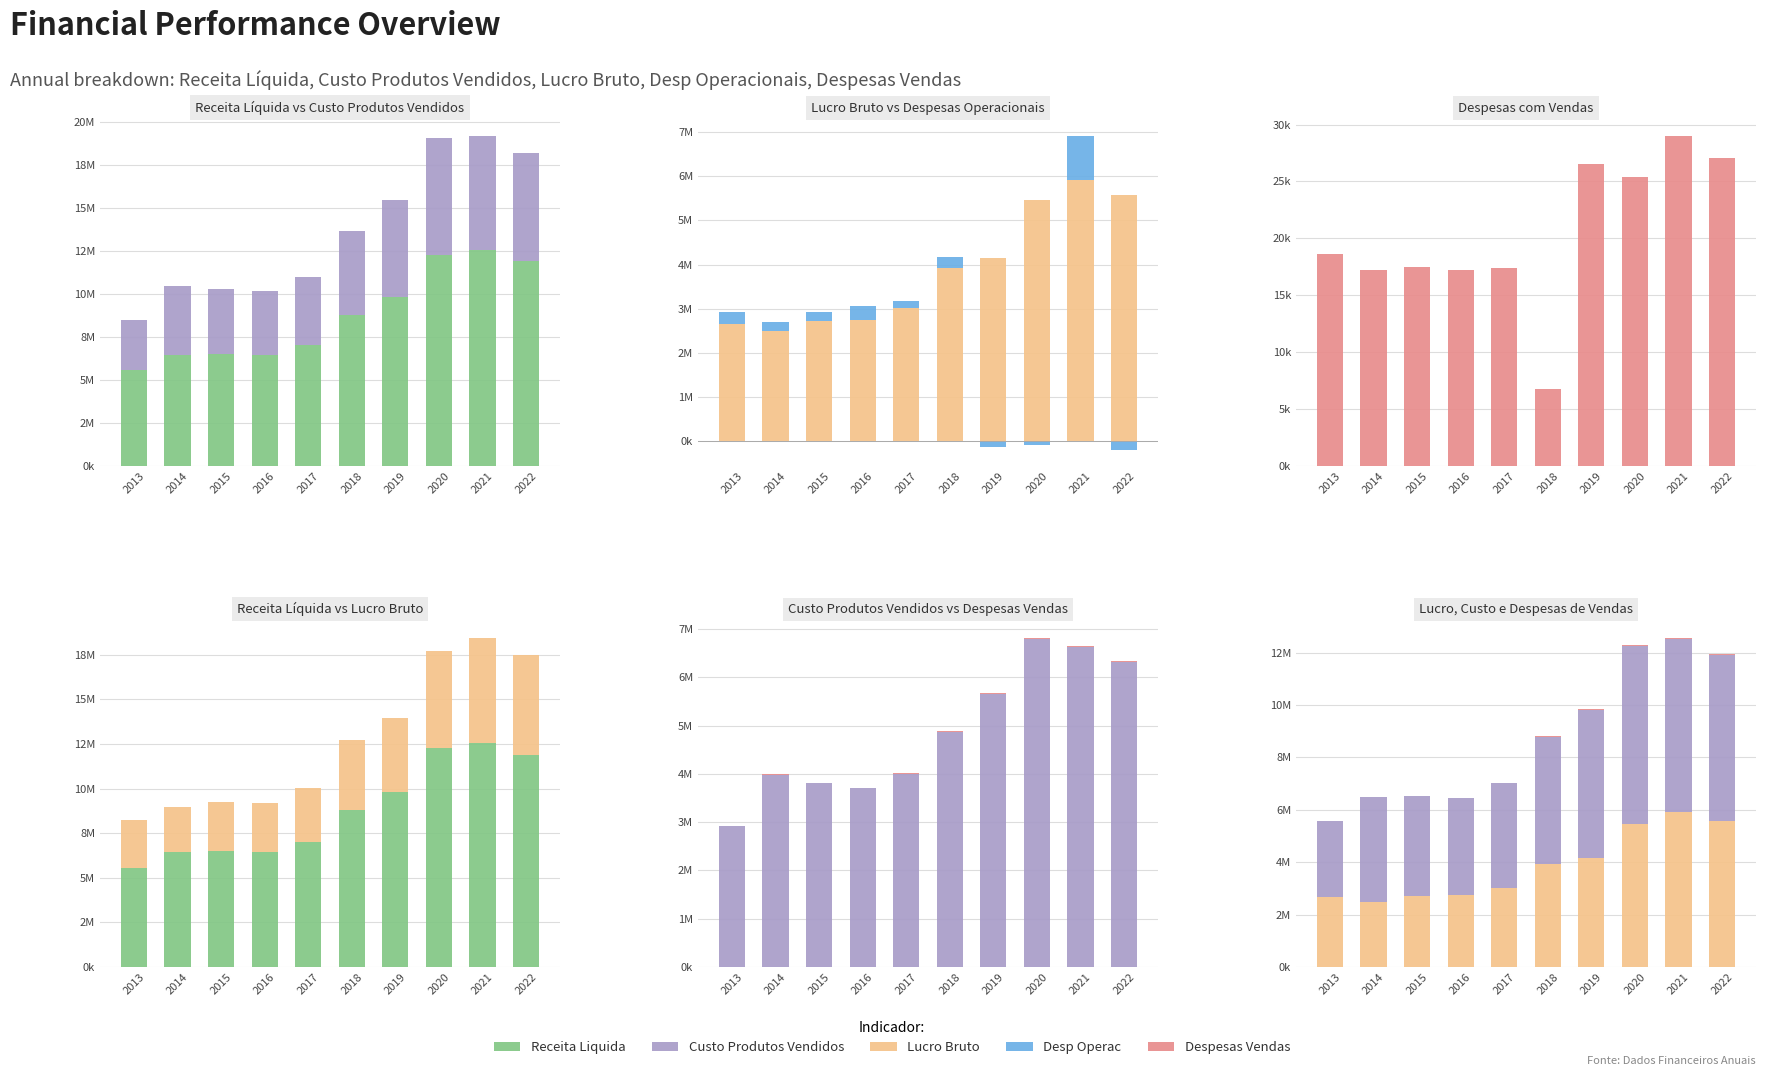

What is the minimum value for Despesas Vendas?

6.7